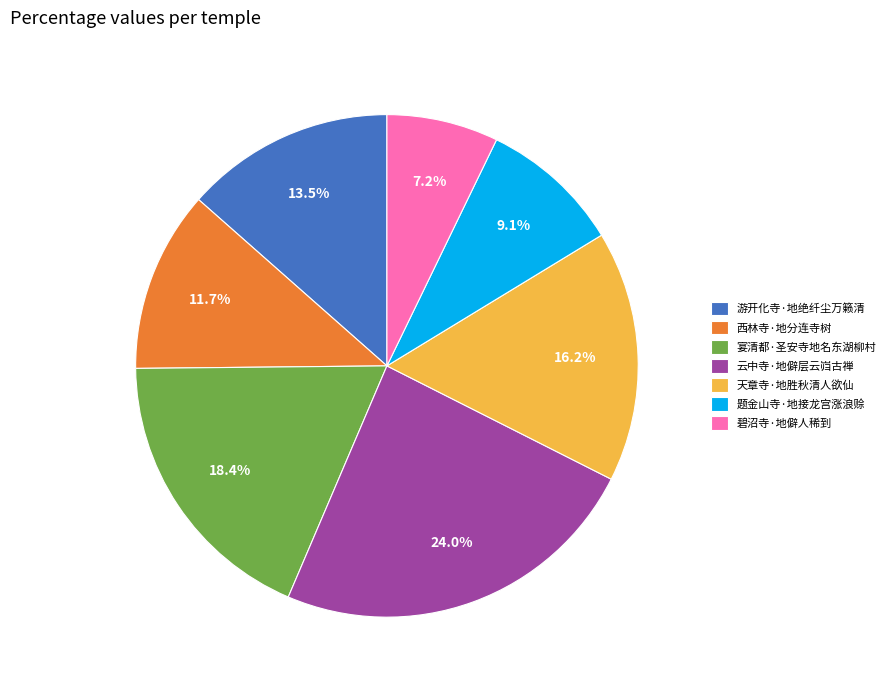

Which slice is the largest?

云中寺·地僻层云岿古禅